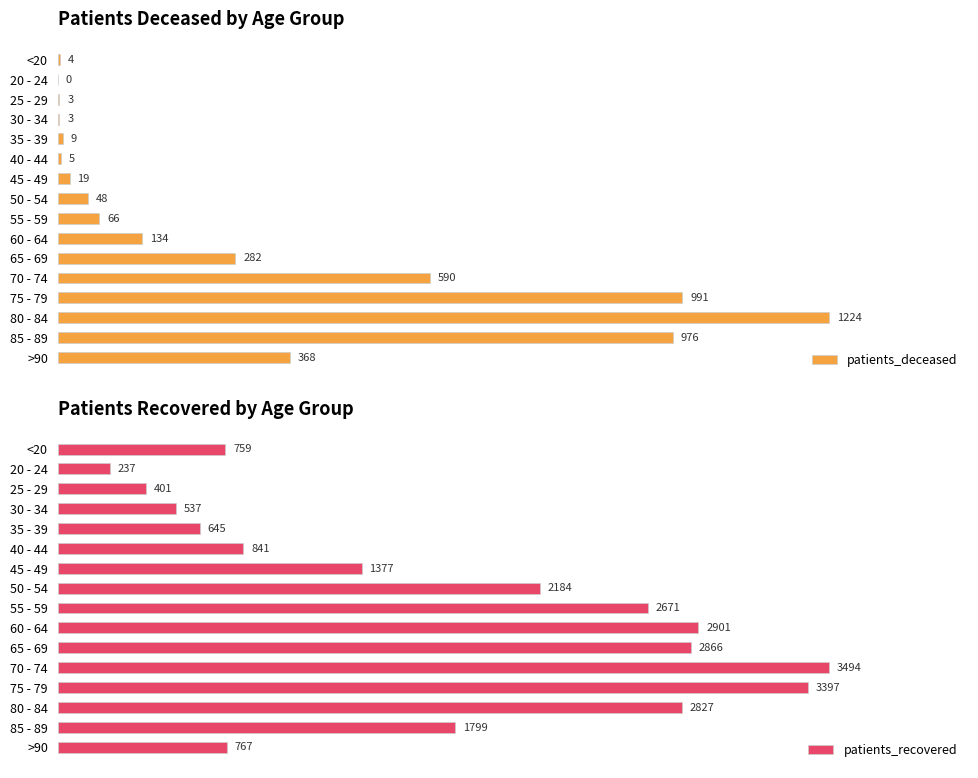

Reading right to left, transcribe all the data shown in this chart.

patients_deceased: 368	976	1224	991	590	282	134	66	48	19	5	9	3	3	0	4
patients_recovered: 767	1799	2827	3397	3494	2866	2901	2671	2184	1377	841	645	537	401	237	759